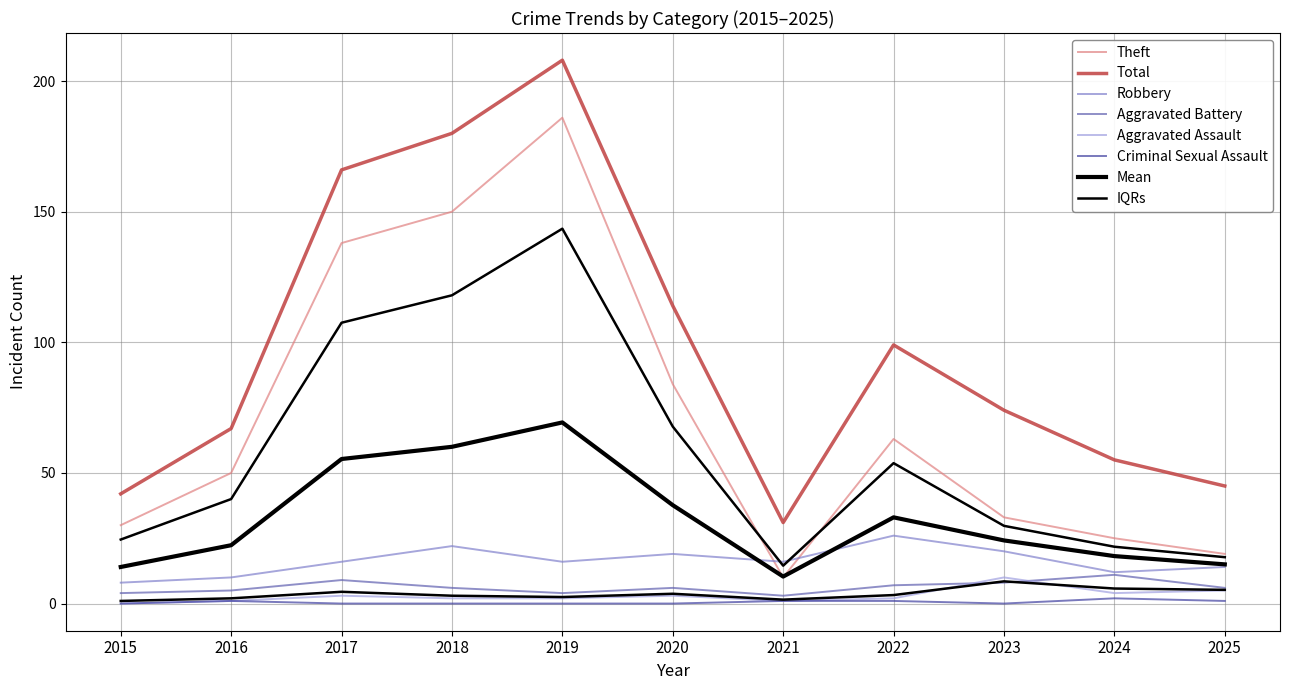

What is the difference between the maximum and second lowest values in the Robbery series?

16